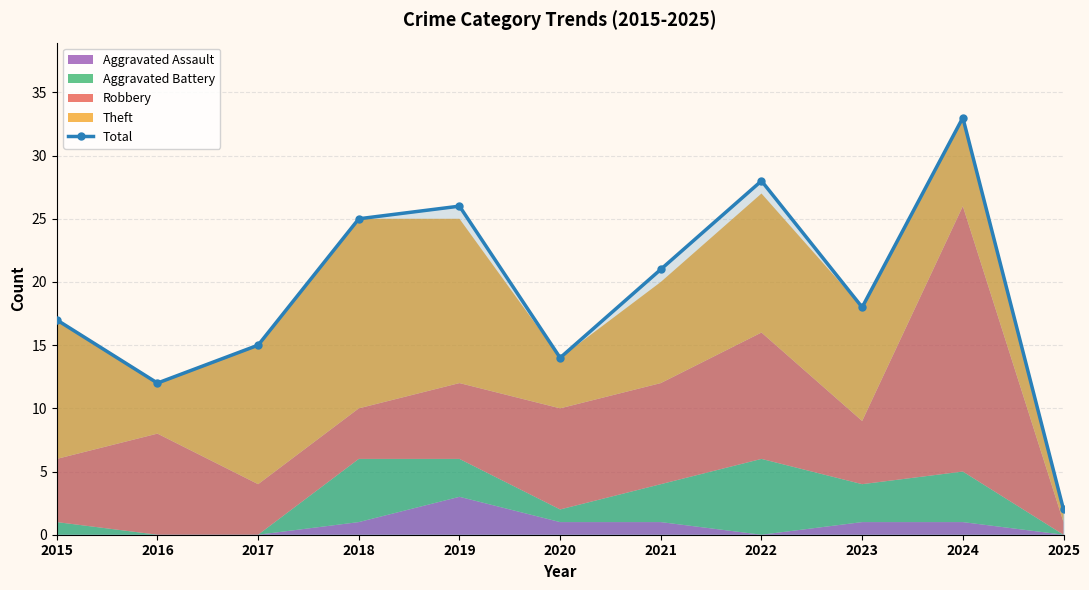

Where is the first local maximum?

2019